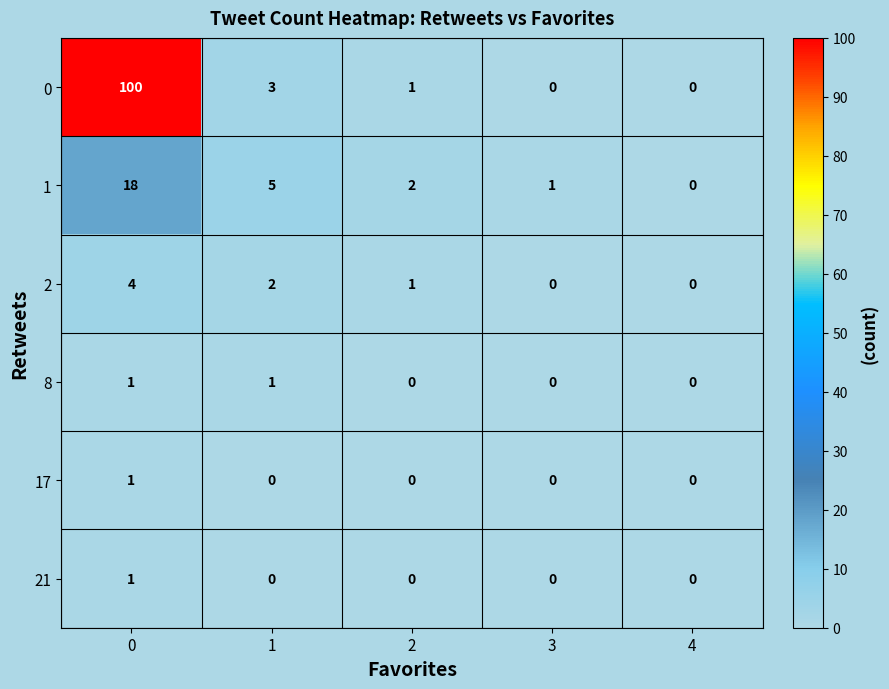

How many positive values does the 17 series have?

1